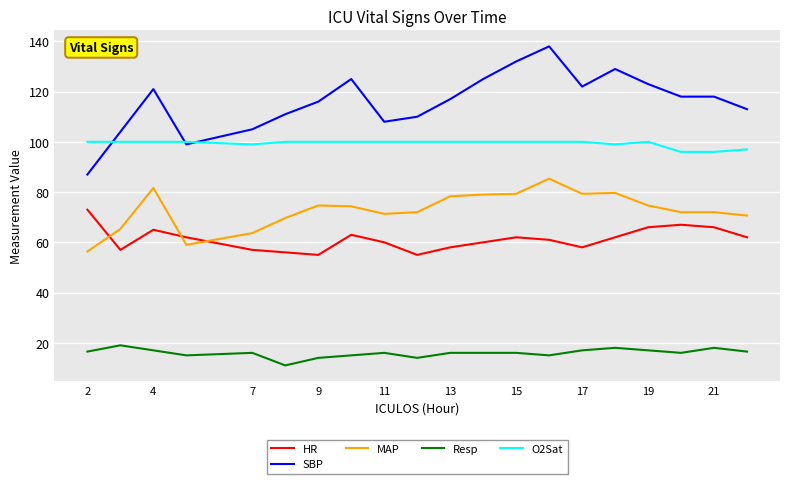

After their last crossing, which series has the higher values: MAP or HR?

MAP